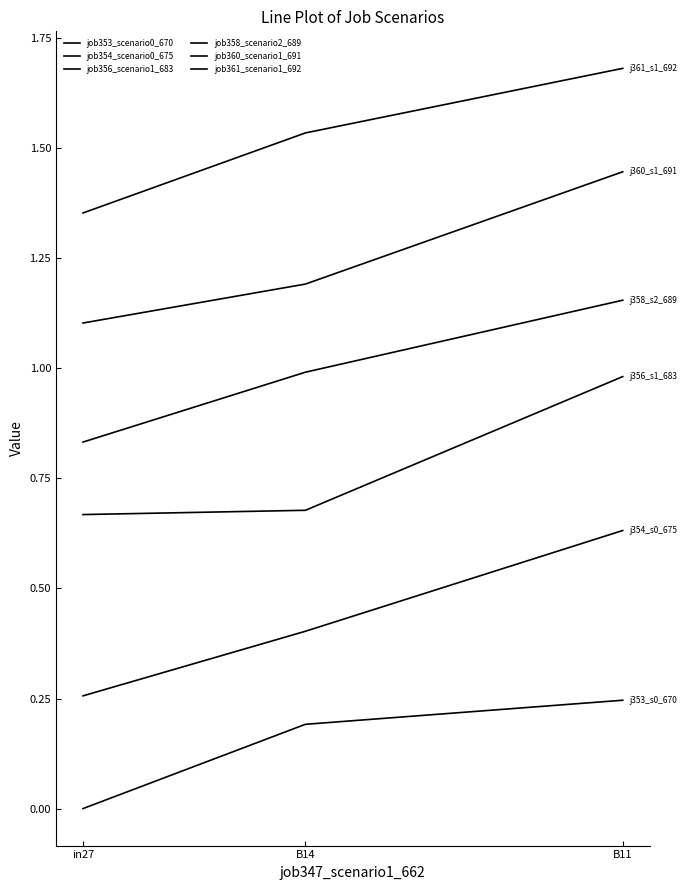

List the series in order of their overall mean, highest first.

job361_scenario1_692, job360_scenario1_691, job358_scenario2_689, job356_scenario1_683, job354_scenario0_675, job353_scenario0_670